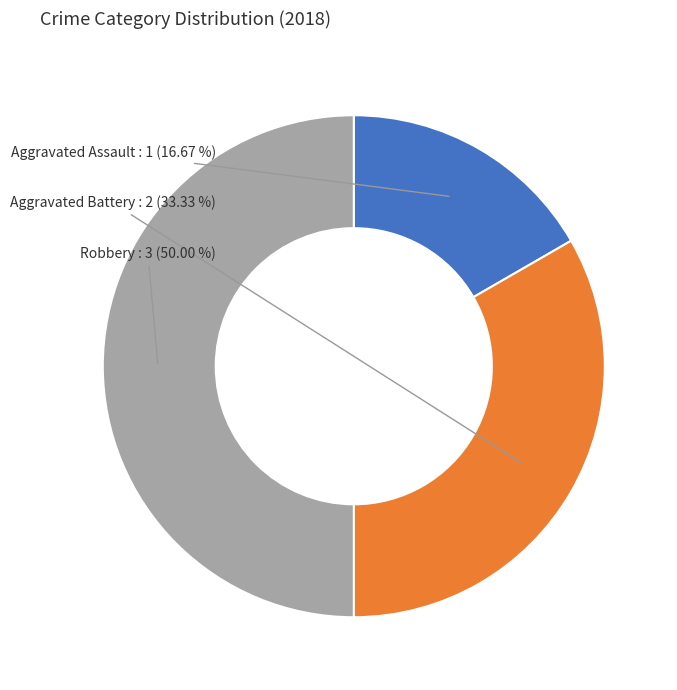

What percentage is the Robbery slice, to the nearest percent?

50%